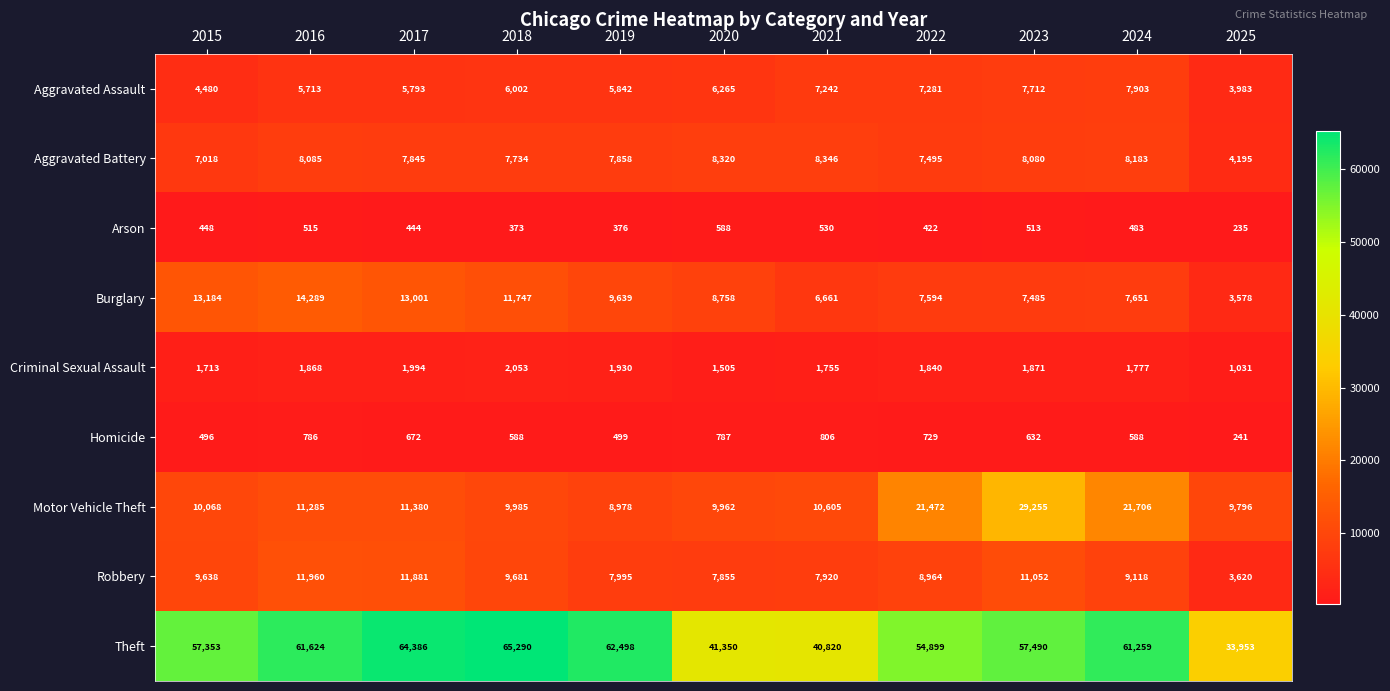

List the labels in order of Theft value, largest first.

2018, 2017, 2019, 2016, 2024, 2023, 2015, 2022, 2020, 2021, 2025